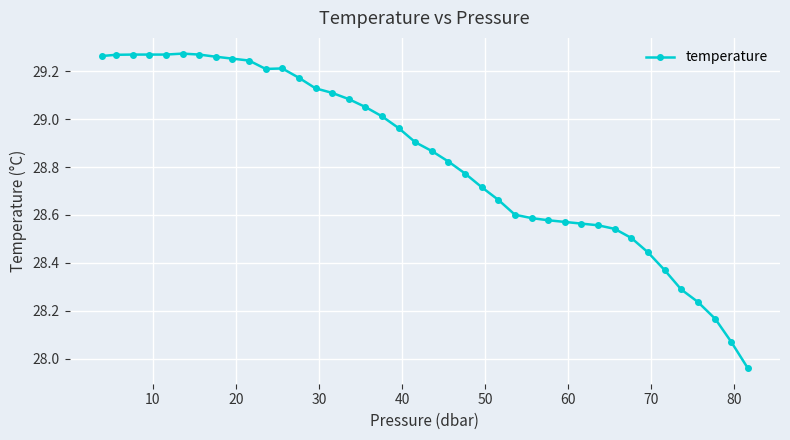

What is the difference between the second highest and minimum values?

1.3